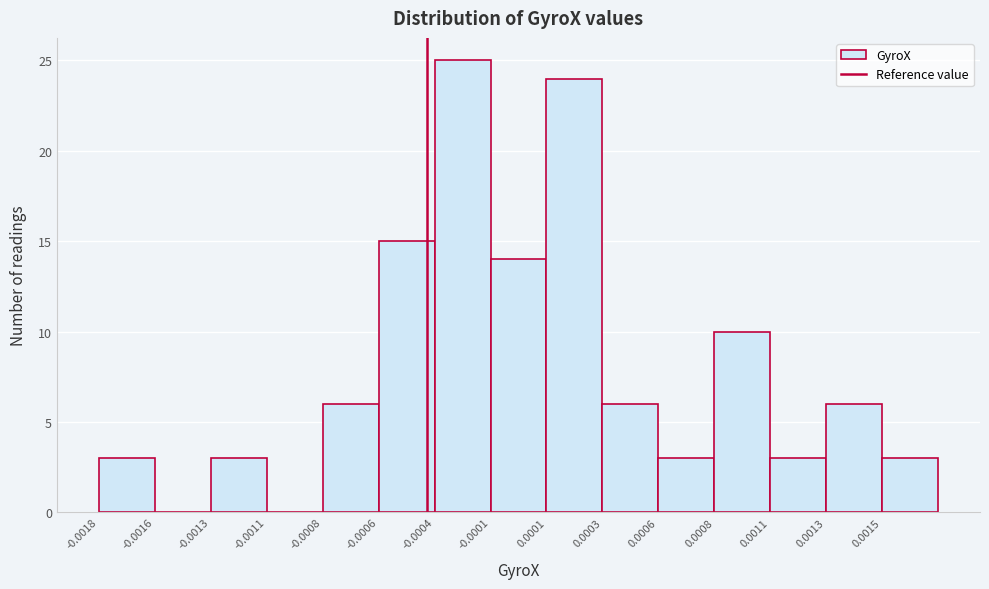

Reading left to right, list all the values displayed in this chart.

-0.0018=3	-0.0016=0	-0.0013=3	-0.0011=0	-0.0008=6	-0.0006=15	-0.0004=25	-0.0001=14	0.0001=24	0.0003=6	0.0006=3	0.0008=10	0.0011=3	0.0013=6	0.0015=3